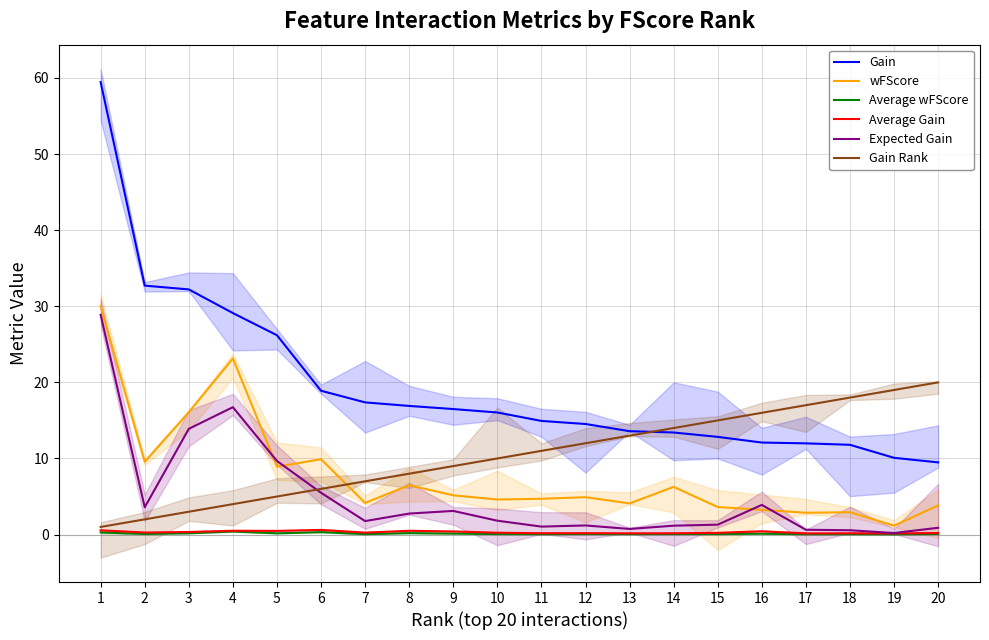

At which label does Expected Gain first exceed 1?

1